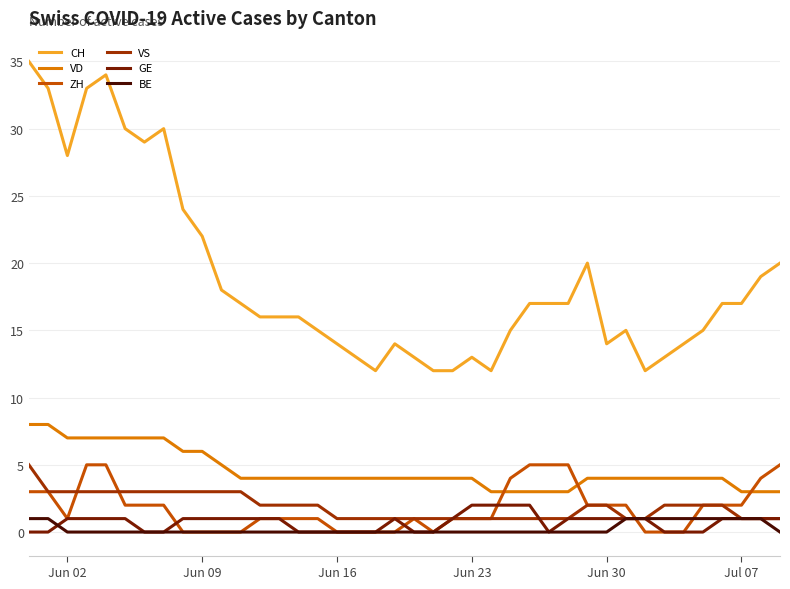

Which series has the largest total across all categories?

CH